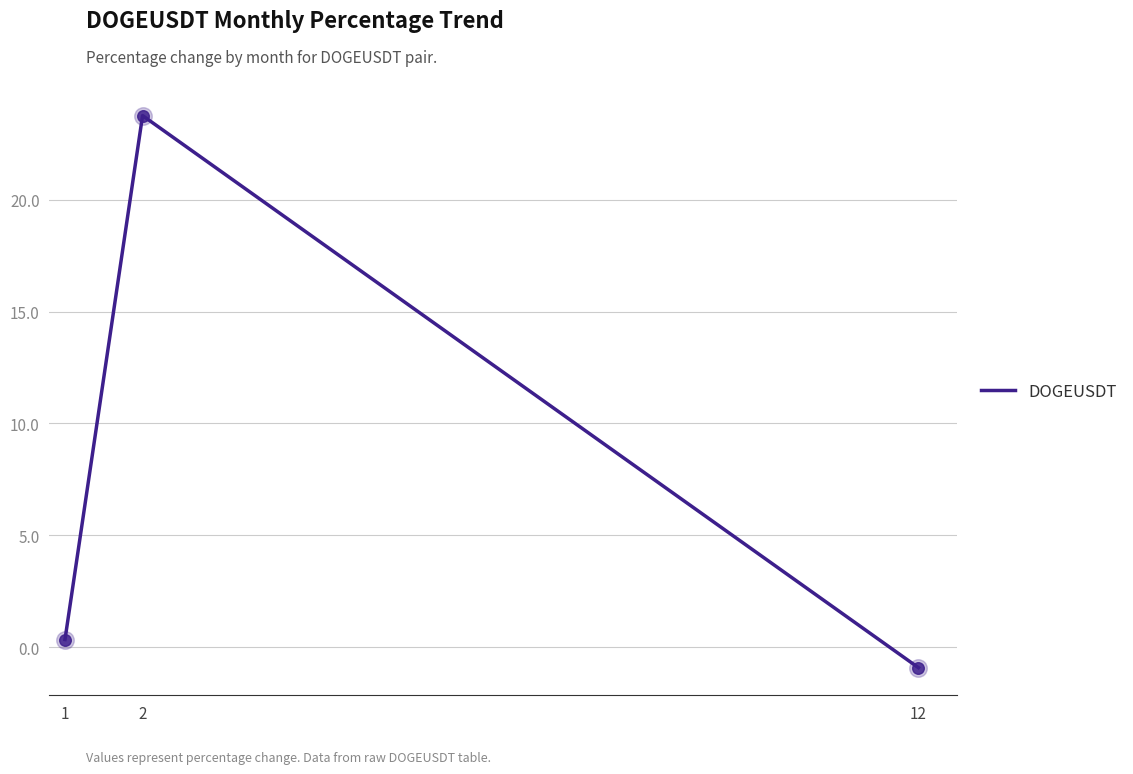

Between 2 and 12, which is larger?

2